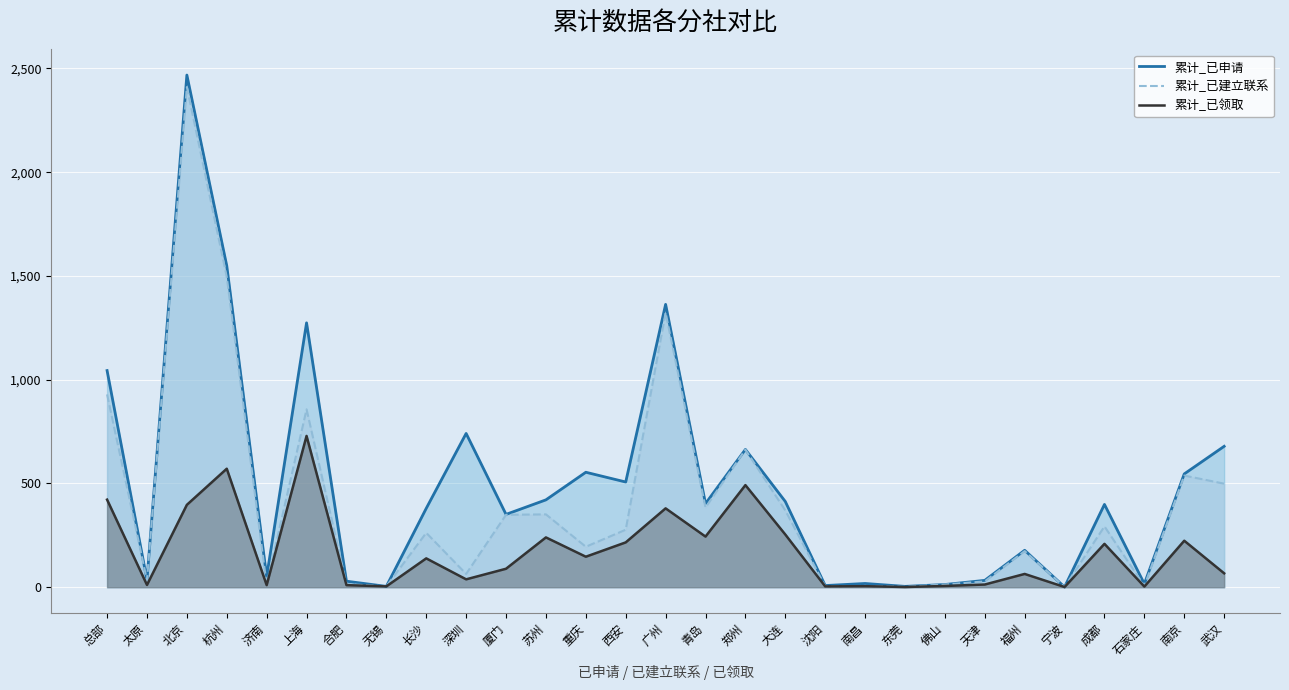

Which series has the widest spread of values?

累计_已申请